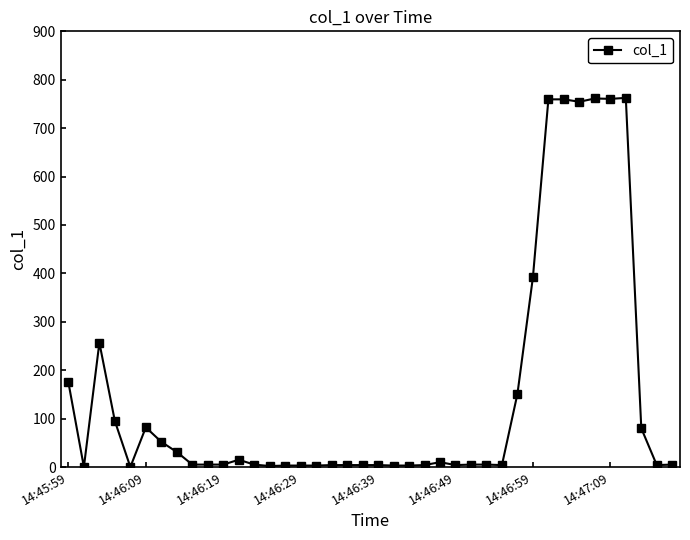

What is the maximum value shown in the chart?

762.5